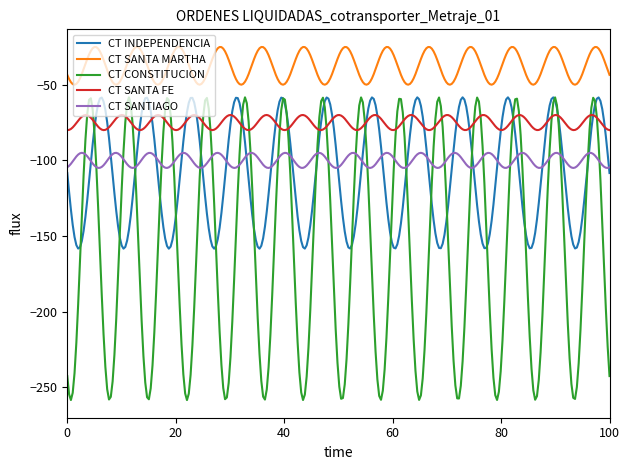

What is the minimum value for CT SANTIAGO?

-105.0